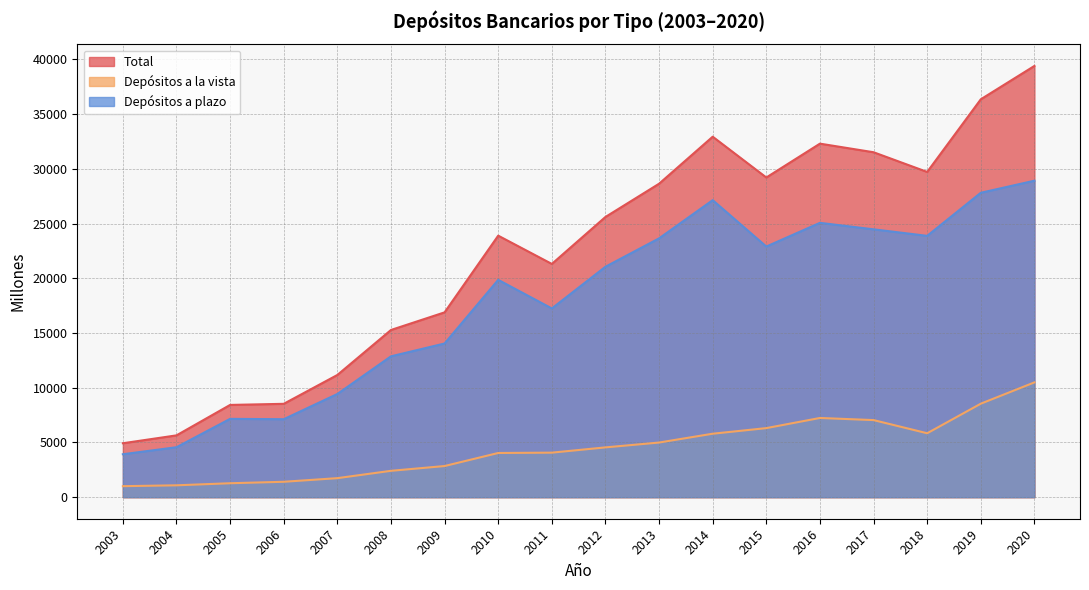

Which label corresponds to the largest value in the chart?

2020